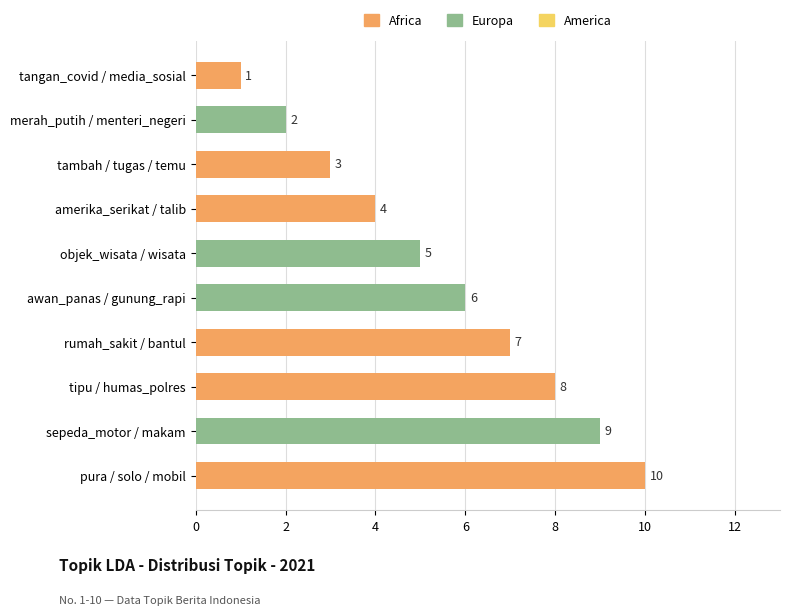

Rank the categories by value from highest to lowest.

pura / solo / mobil, sepeda_motor / makam, tipu / humas_polres, rumah_sakit / bantul, awan_panas / gunung_rapi, objek_wisata / wisata, amerika_serikat / talib, tambah / tugas / temu, merah_putih / menteri_negeri, tangan_covid / media_sosial